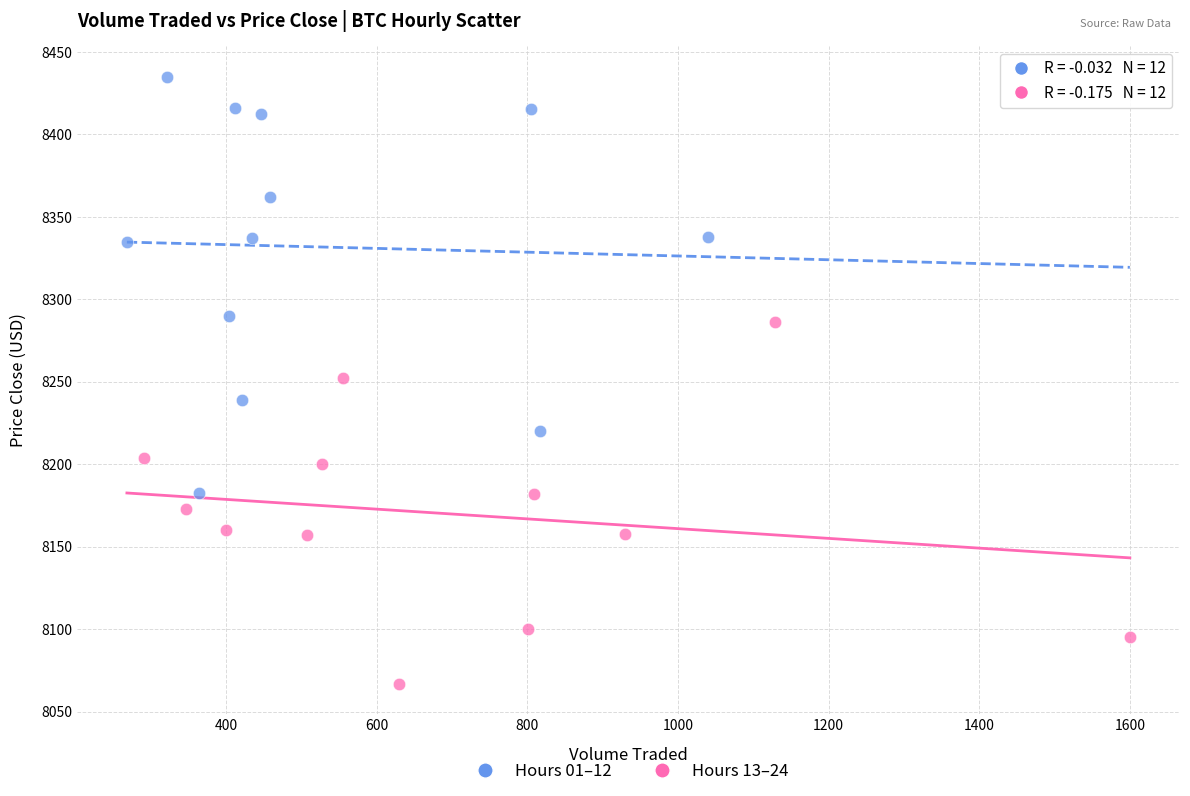

Which series contains the highest Y value?

Hours 01–12